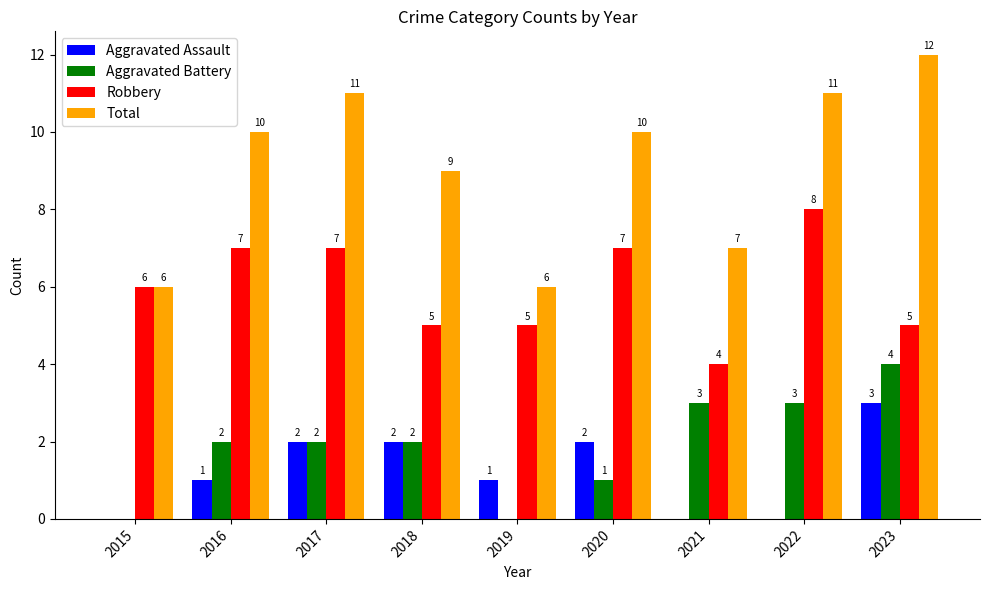

What is the greatest value displayed?

12